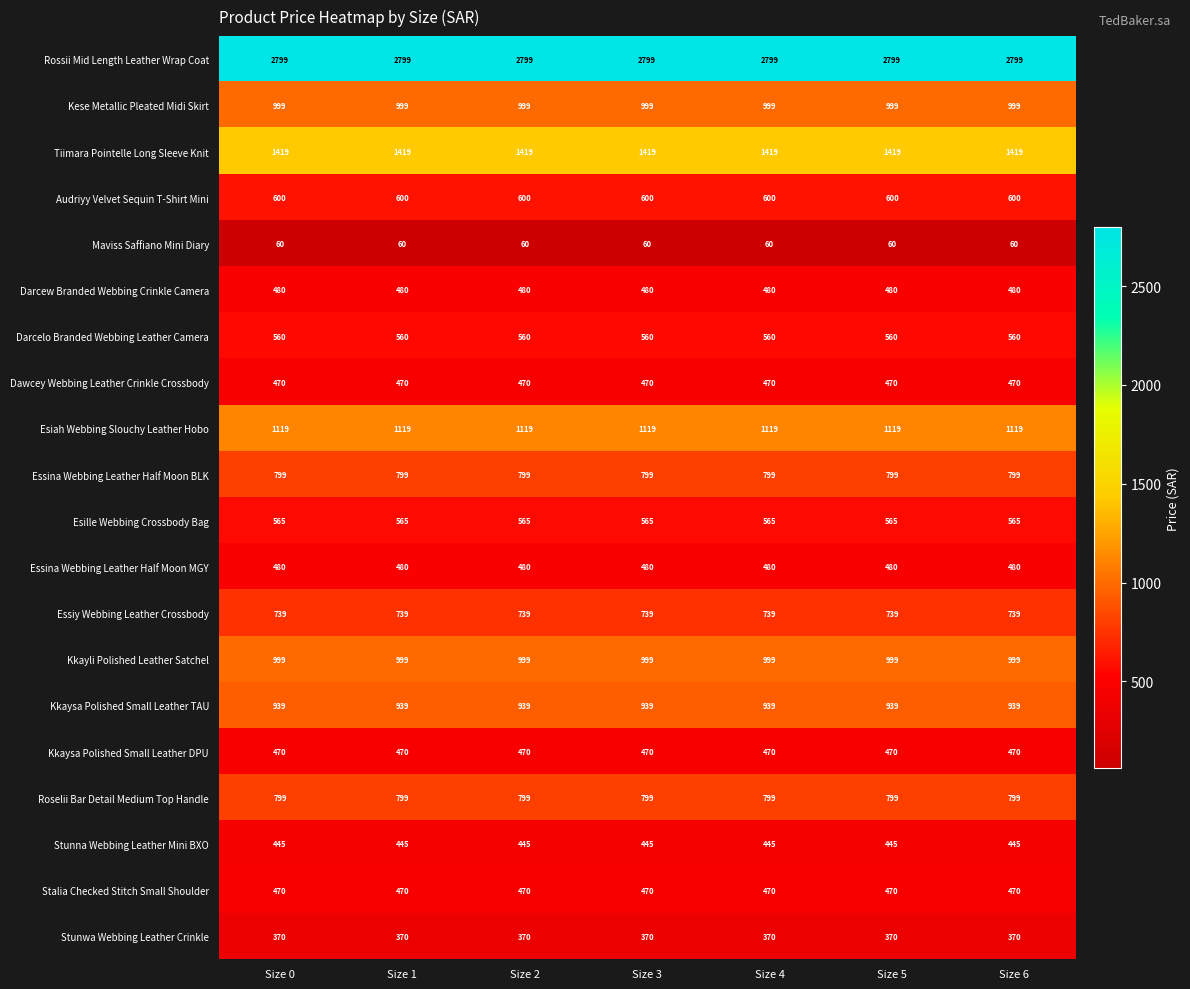

What is the total value across all series at Size 1?

15581